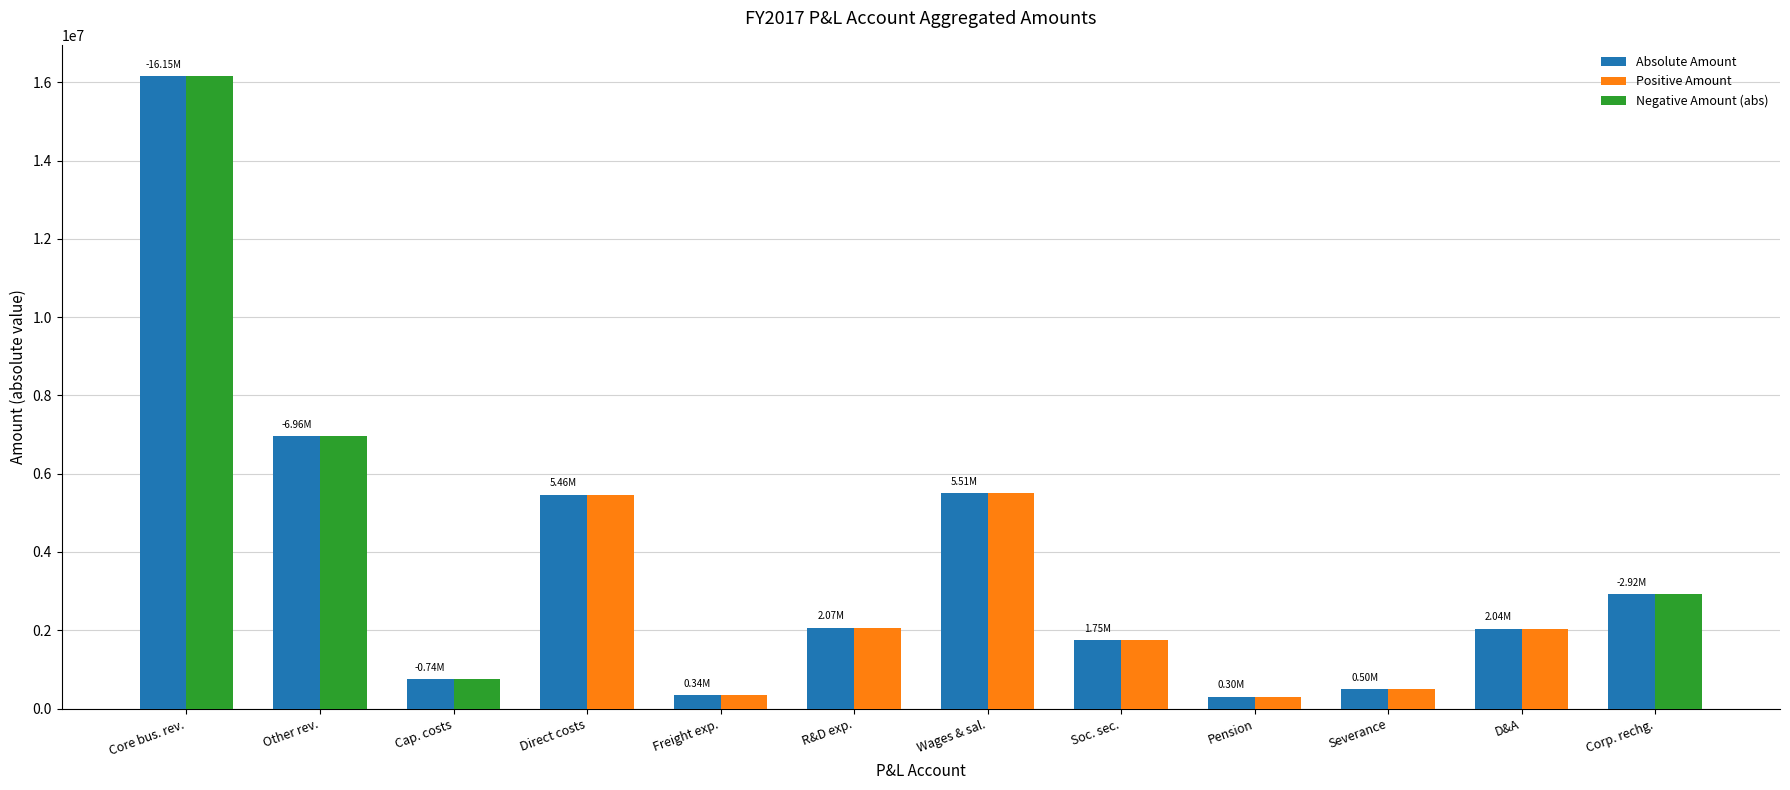

Reading left to right, extract all data points from this chart.

Absolute Amount: 16148295.4	6960217.6	744827.0	5463188.8	343675.0	2068512.5	5507141.1	1752994.2	304303.9	500500.0	2044005.8	2924093.0
Positive Amount: 0.0	0.0	0.0	5463188.8	343675.0	2068512.5	5507141.1	1752994.2	304303.9	500500.0	2044005.8	0.0
Negative Amount (abs): 16148295.4	6960217.6	744827.0	0.0	0.0	0.0	0.0	0.0	0.0	0.0	0.0	2924093.0